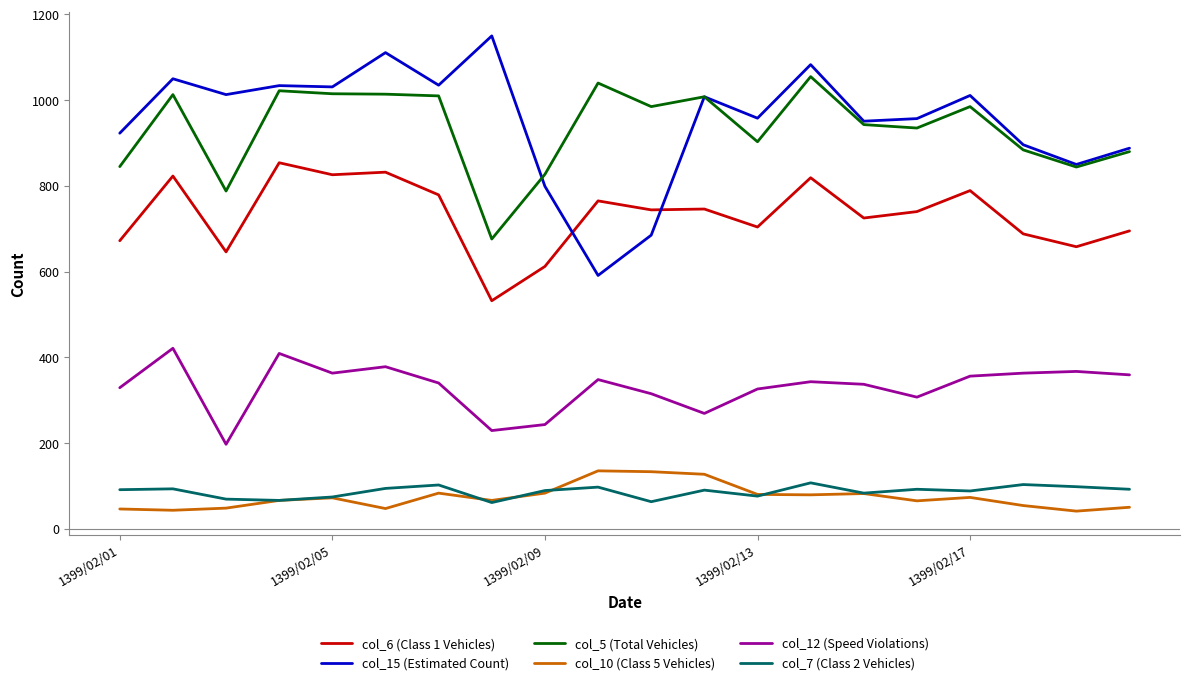

Count the number of data series in this chart.

6